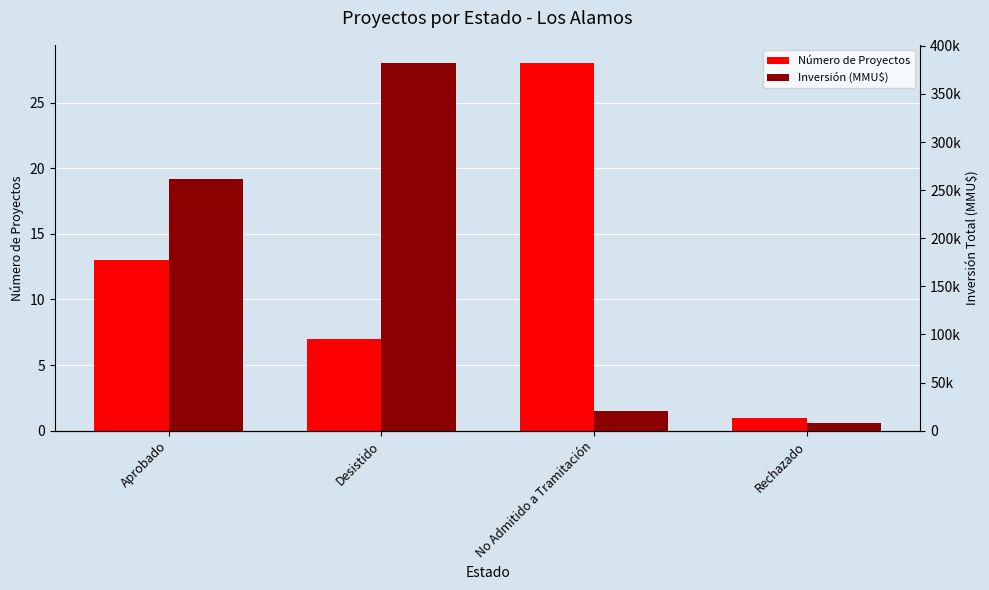

Is the value of Número de Proyectos at Desistido greater than the value of Inversión (MMU$) at Aprobado?

No